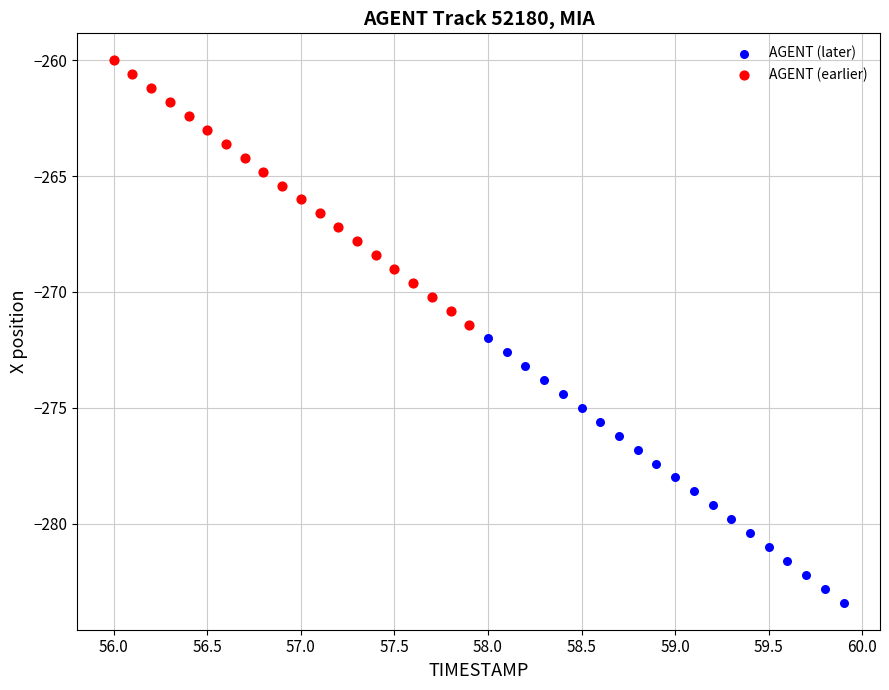

Which series reaches the maximum Y coordinate?

AGENT (earlier)